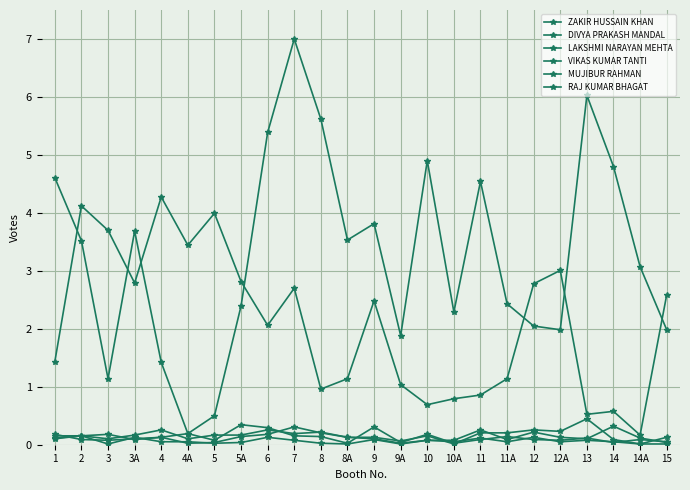

Does the chart have visible grid lines?

Yes